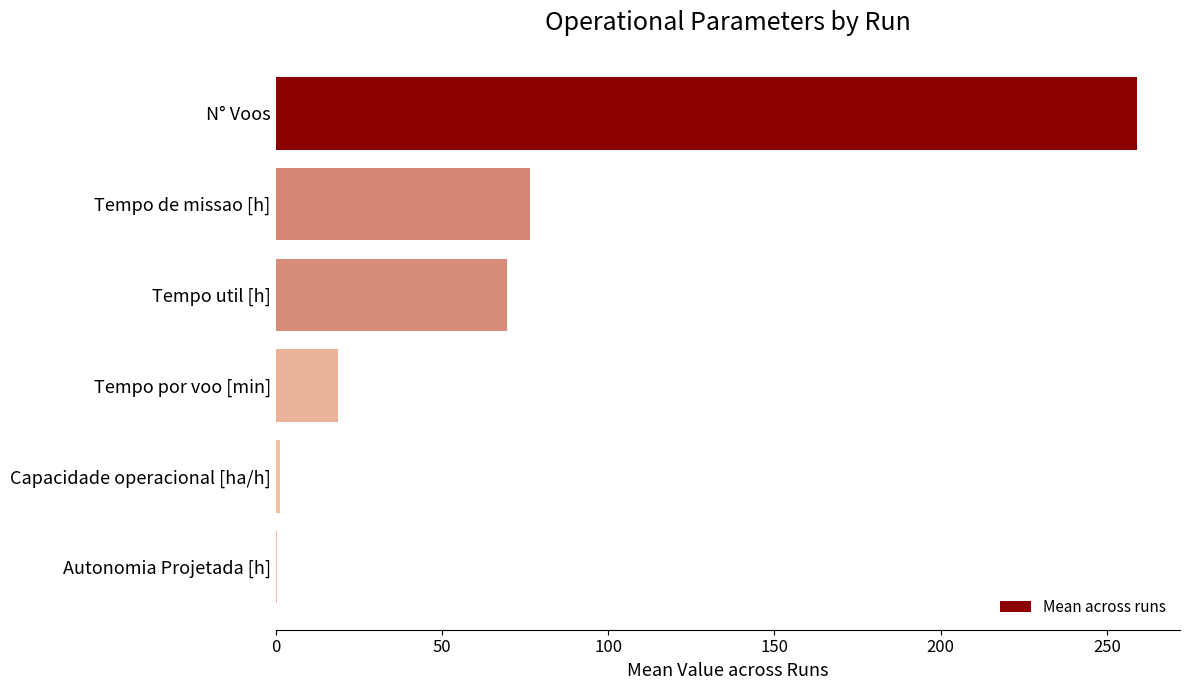

How many values exceed 69?

3